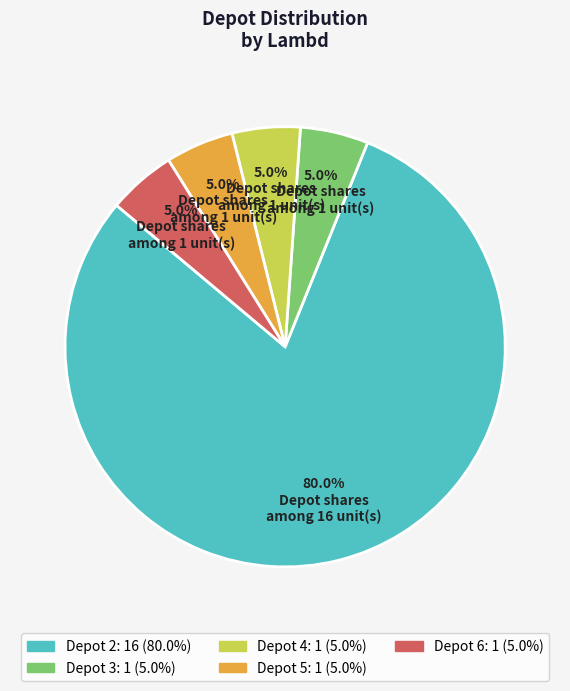

Is there any slice that represents more than half of the pie?

Yes